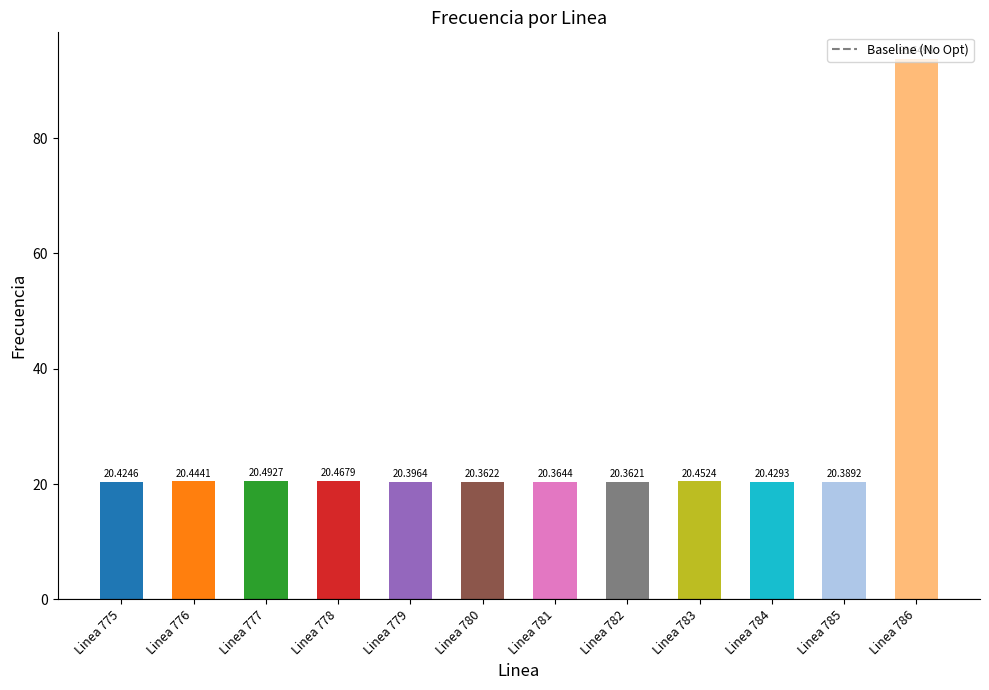

What is the ratio of the value at Linea 783 to the value at Linea 778?

1.0